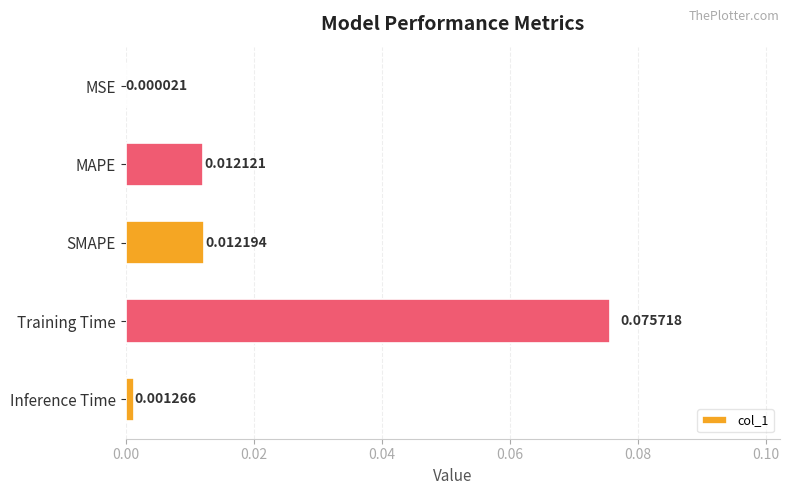

How many data points does each series have?

5